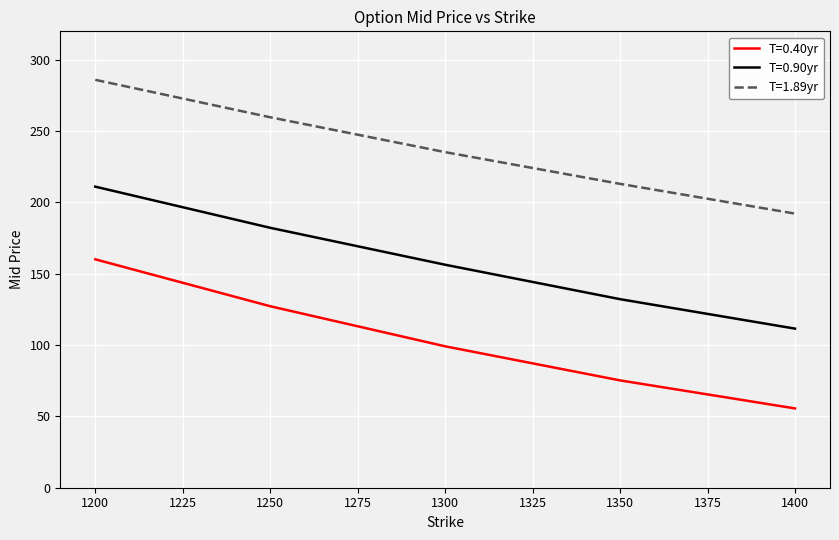

What is the approximate value of T=1.89yr at 1350?

213.1